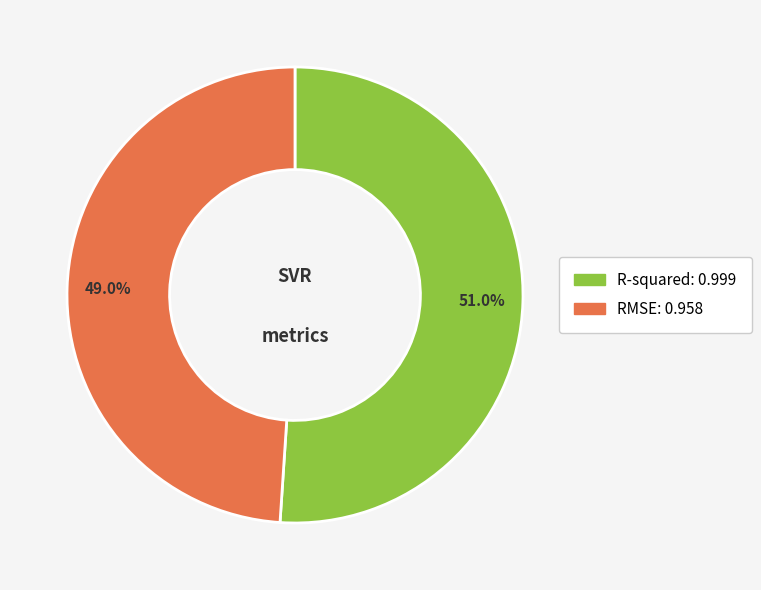

Count the number of slices in the pie.

2